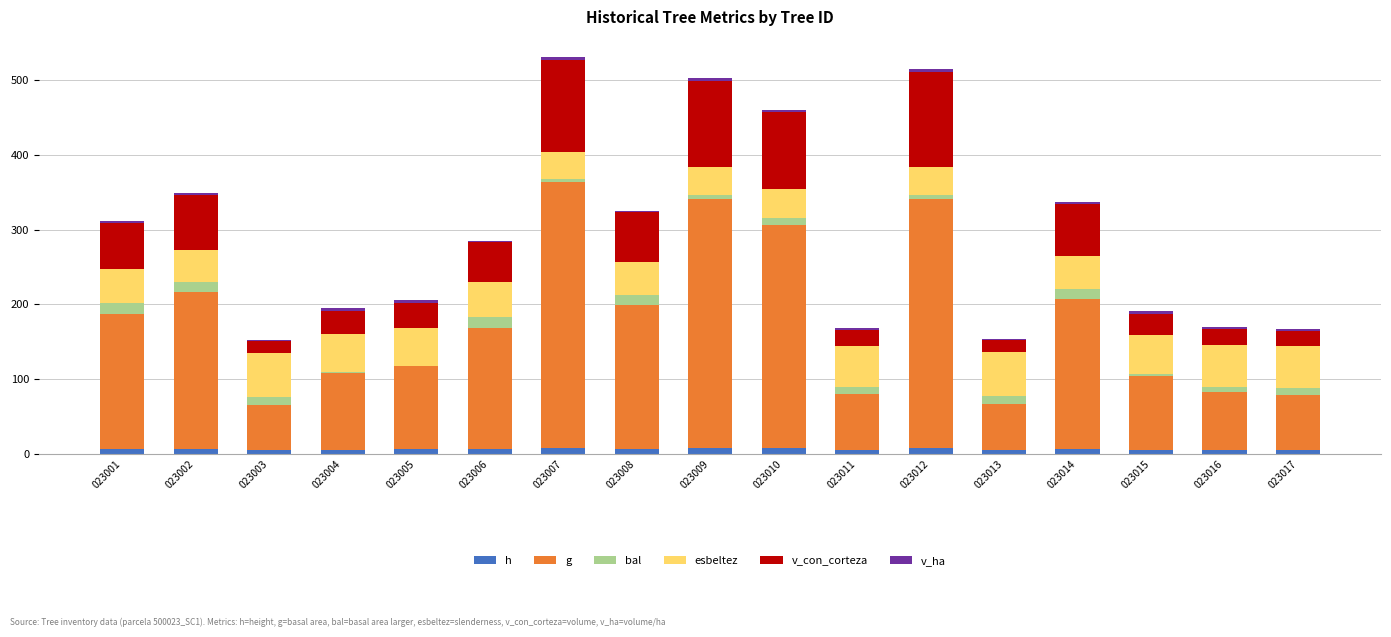

How many series are shown in this chart?

6